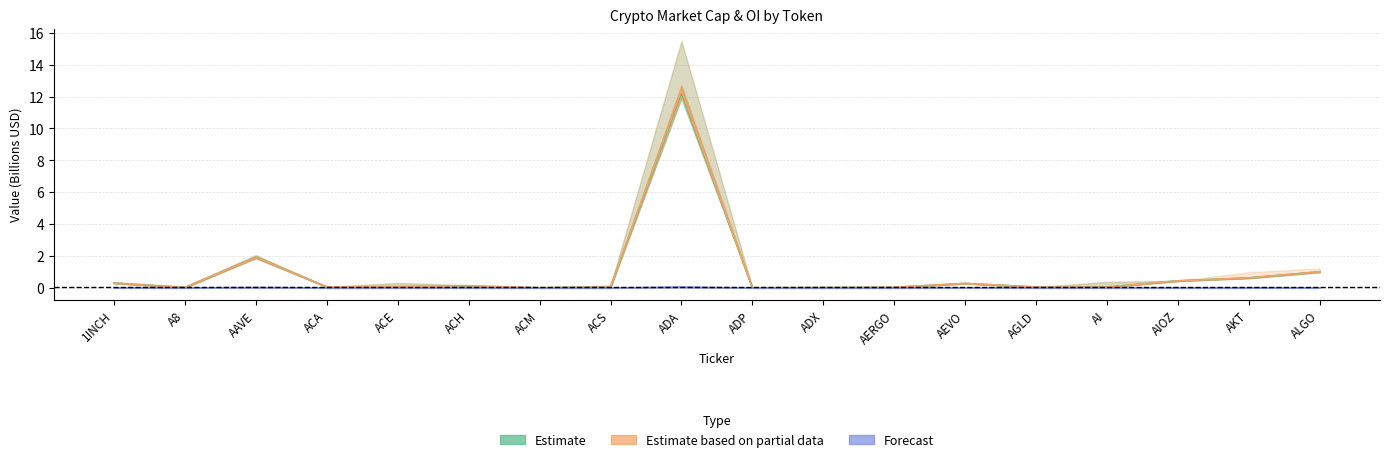

What is the value of the CMC_FDV point at the 8th from the left?

0.1